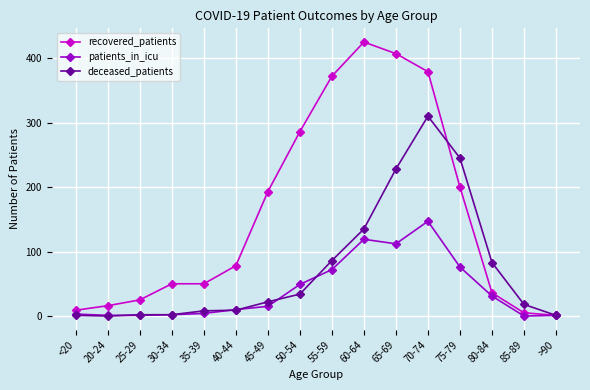

Is it true that patients_in_icu equals 1 at 25-29?

True